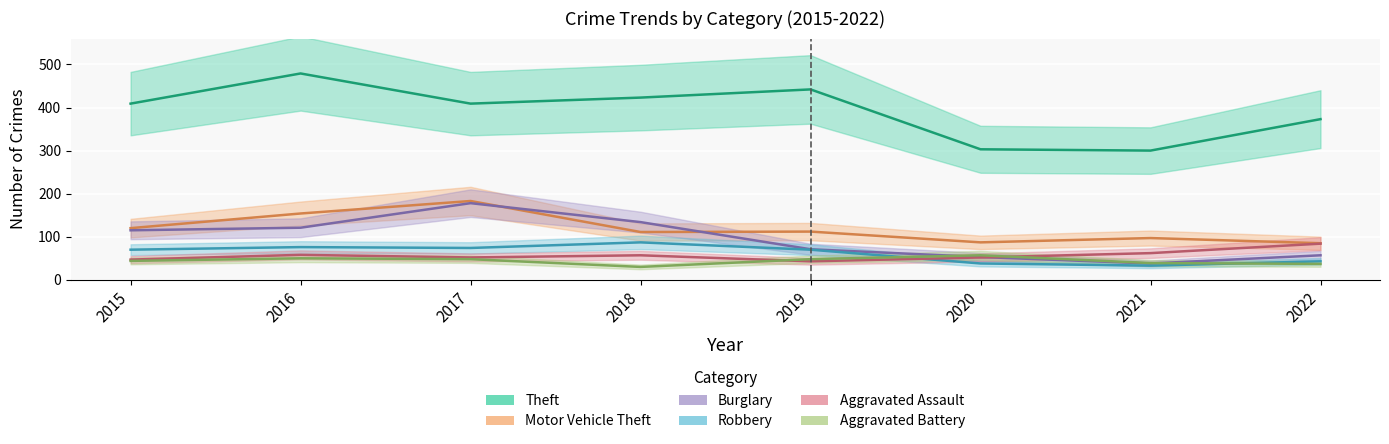

Rank the series at 2022 from highest to lowest value.

Theft, Motor Vehicle Theft, Aggravated Assault, Burglary, Robbery, Aggravated Battery